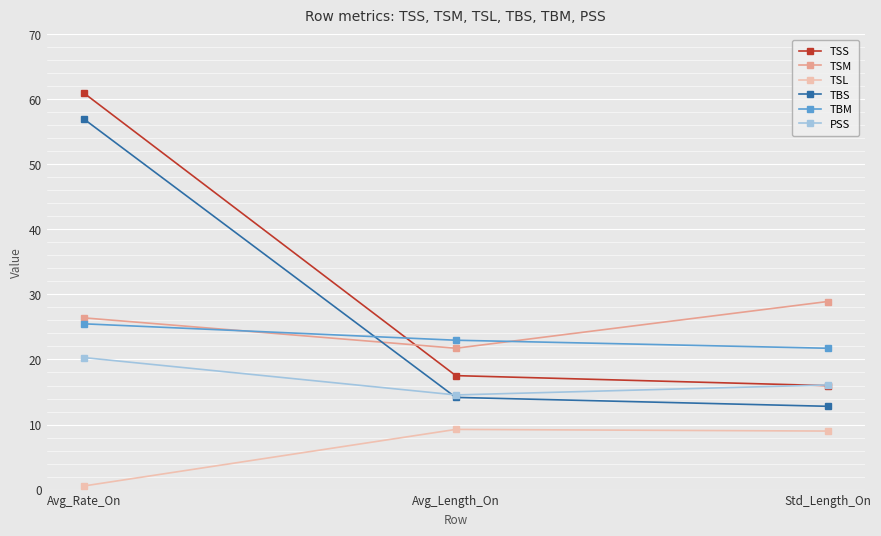

What is the smallest value displayed?

0.6